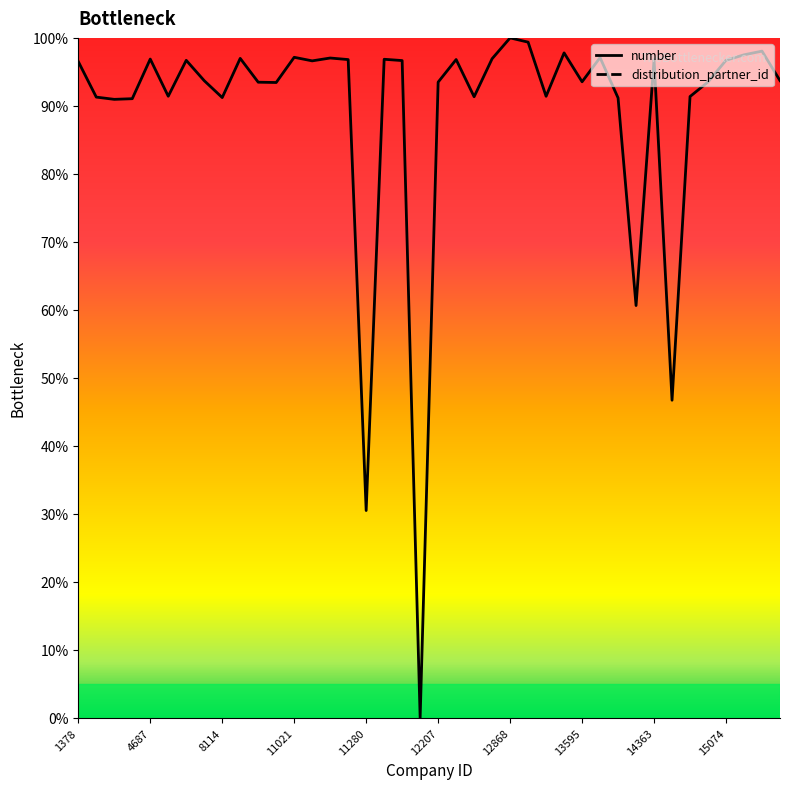

What is the value of the 3rd point from the left?

91.0